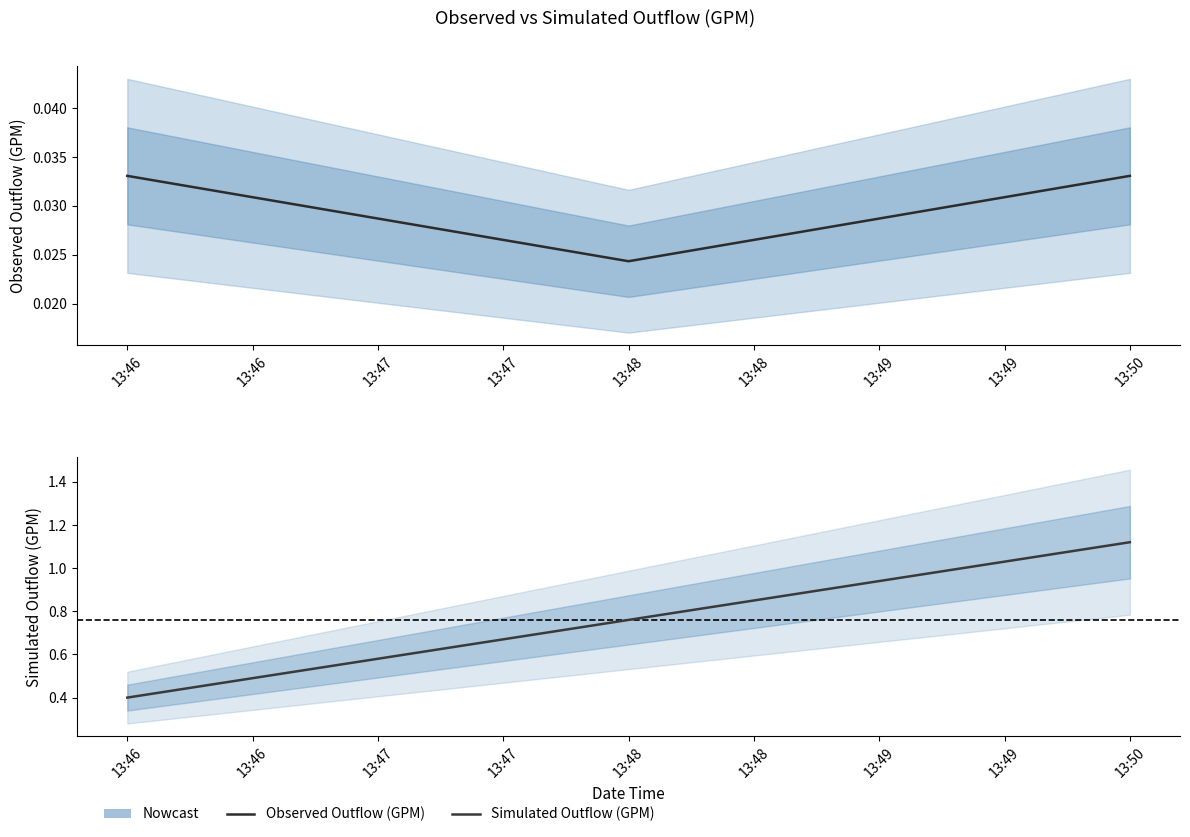

Which series has the widest spread of values?

Simulated Outflow (GPM)